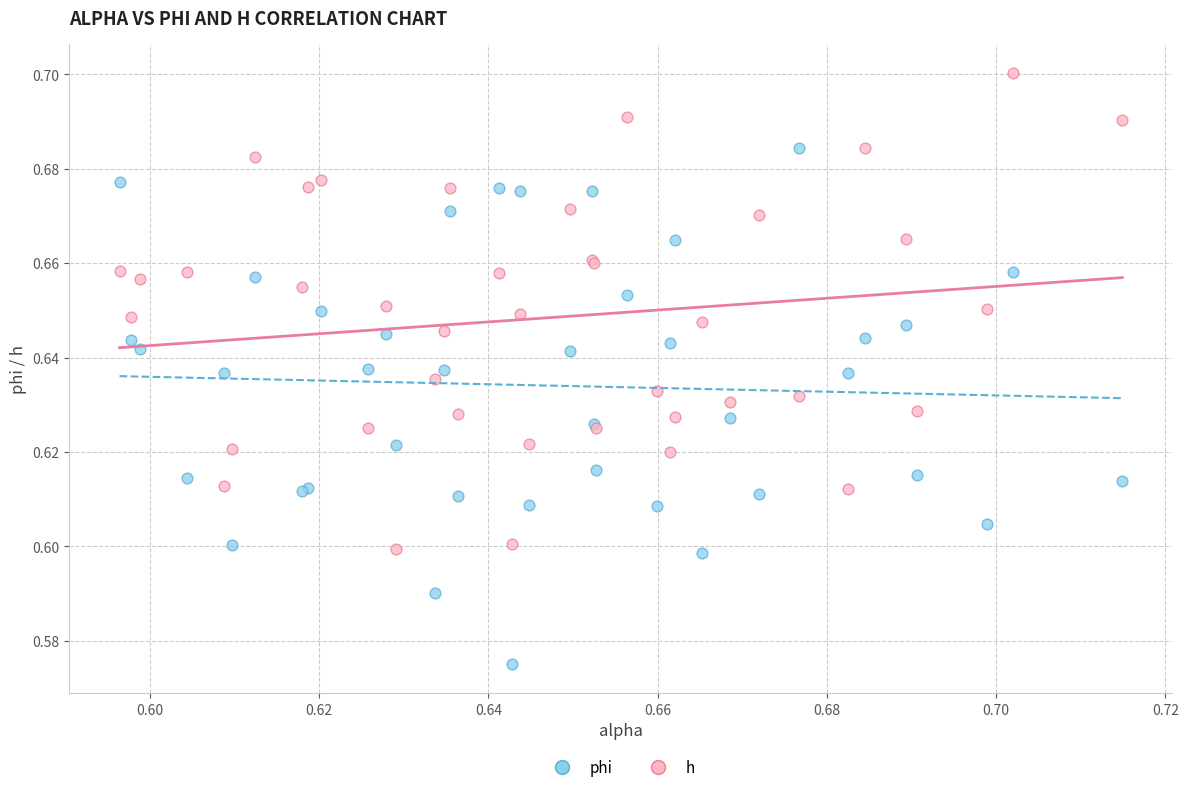

Which series reaches the maximum Y coordinate?

h